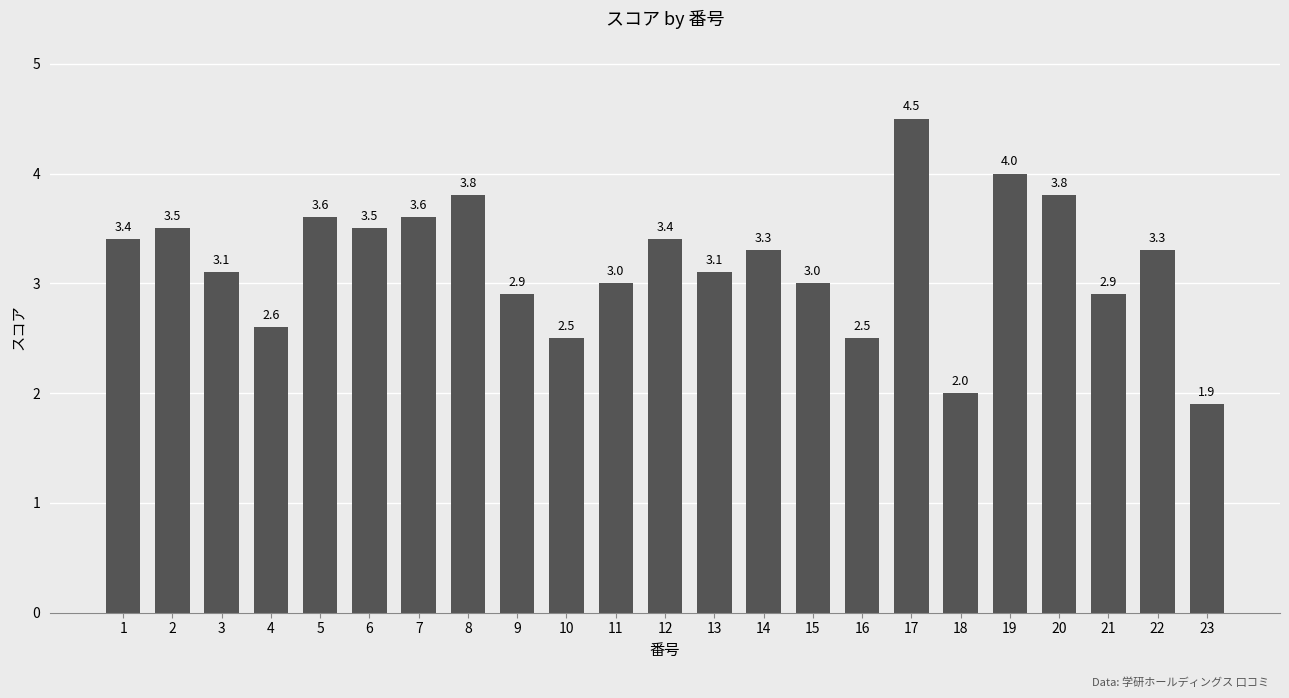

Does the chart contain any negative values?

No